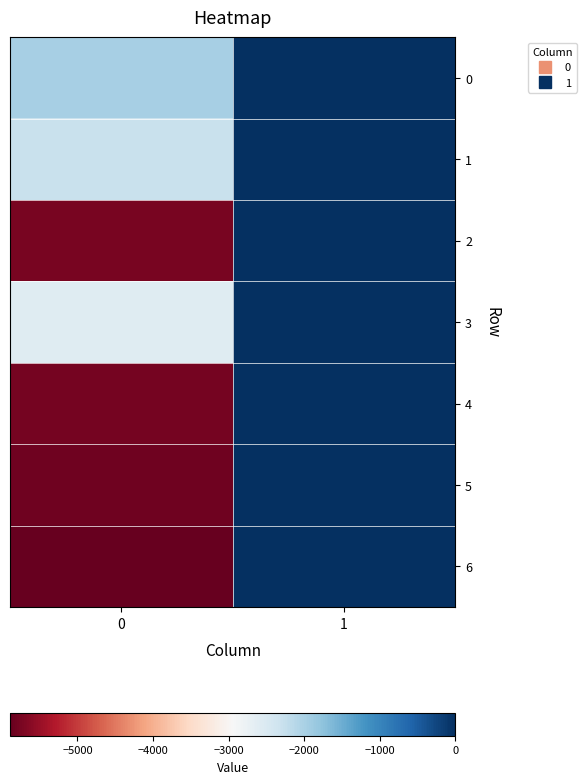

What is the spread (max minus min) of values at 1?

4